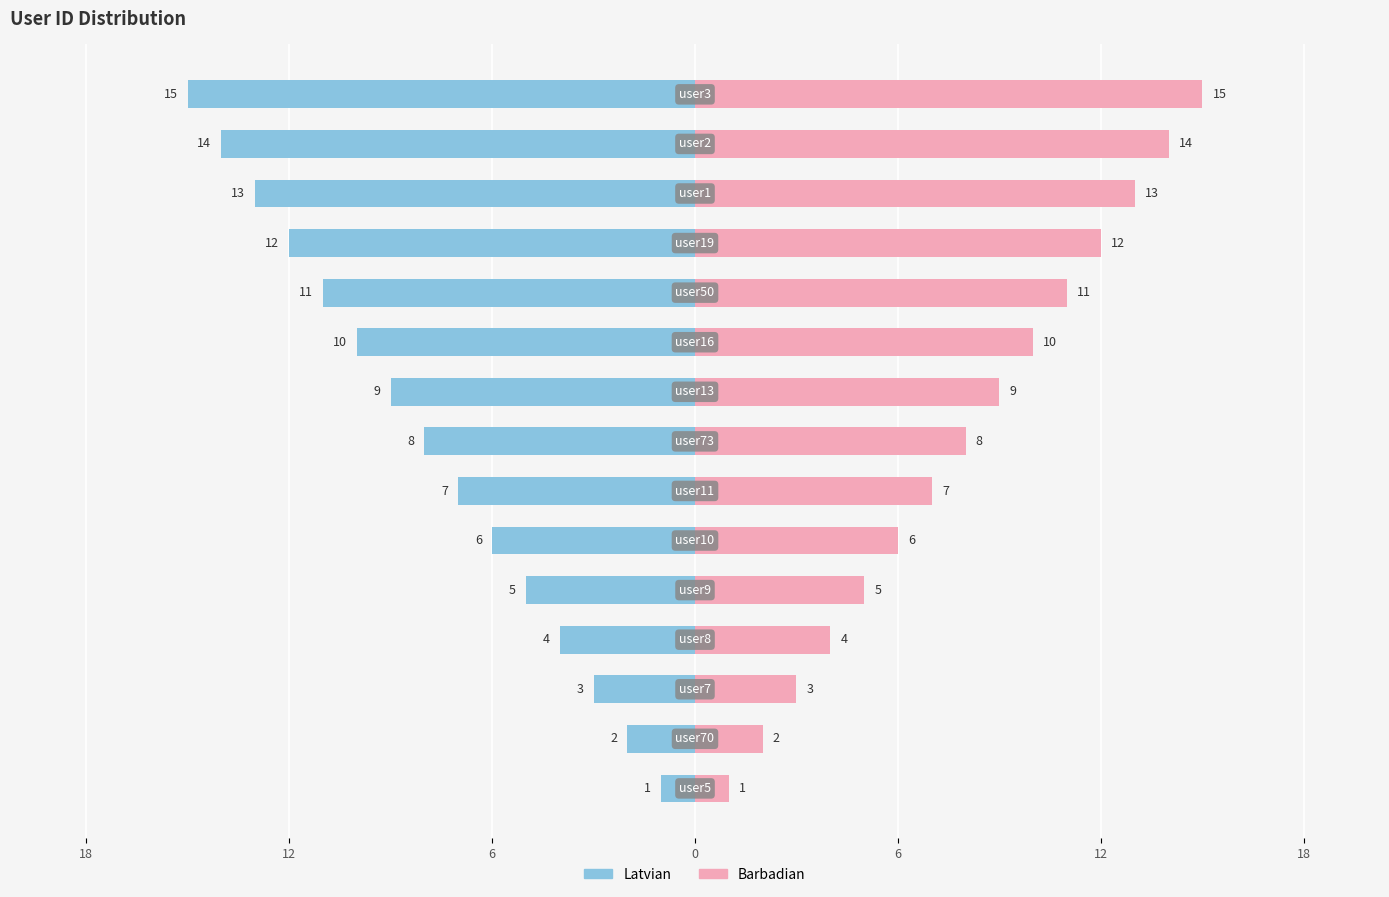

Reading right to left, extract all data points from this chart.

Latvian: -15	-14	-13	-12	-11	-10	-9	-8	-7	-6	-5	-4	-3	-2	-1
Barbadian: 15	14	13	12	11	10	9	8	7	6	5	4	3	2	1